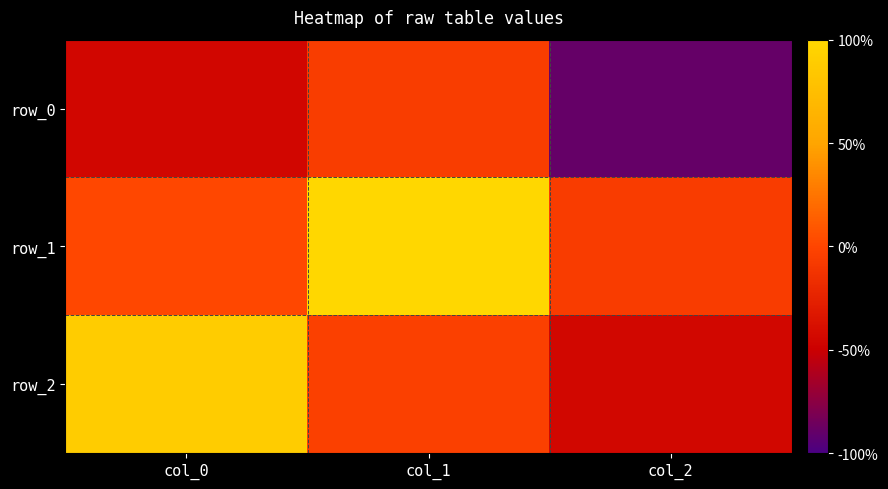

At how many categories does at least one series exceed 0?

2